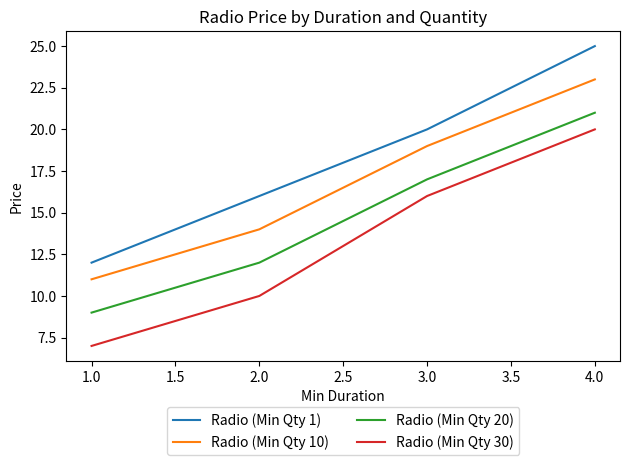

What position from the right is 1.0?

4